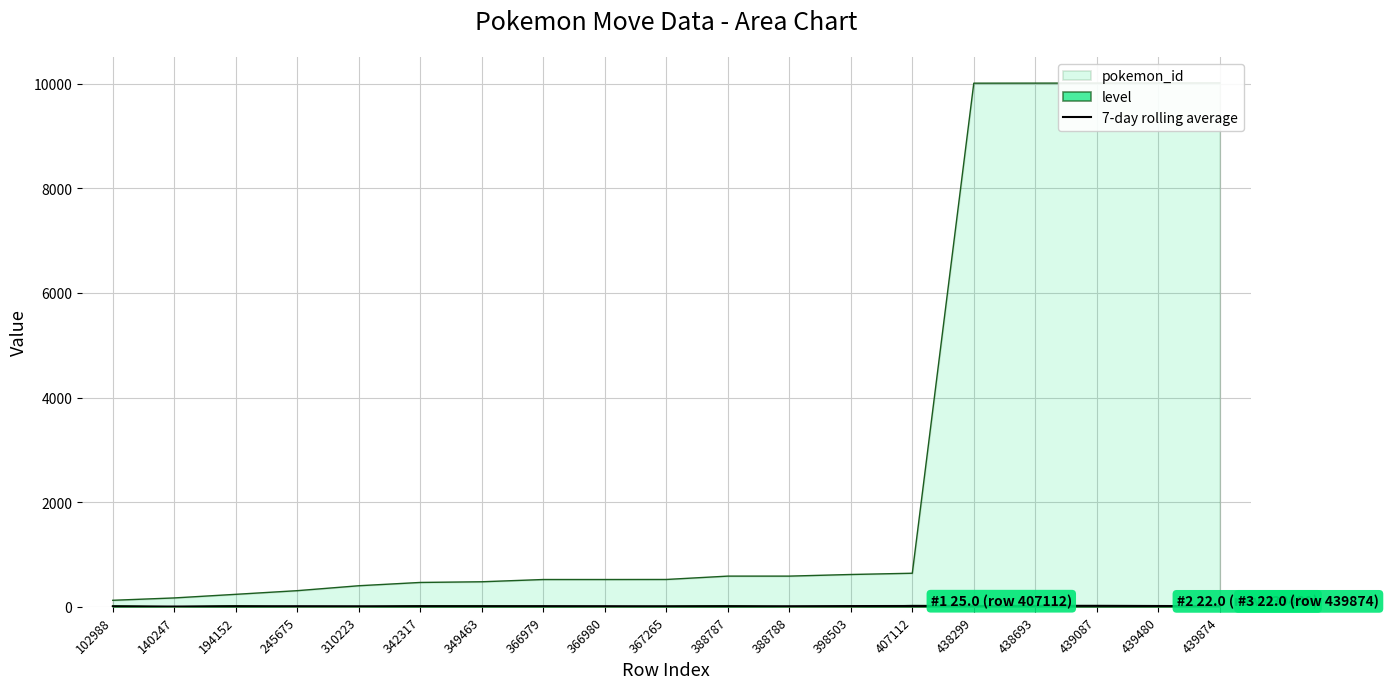

Rank the categories by value from lowest to highest.

102988, 140247, 194152, 349463, 367265, 388787, 310223, 342317, 388788, 245675, 366979, 366980, 439874, 398503, 439480, 407112, 438299, 438693, 439087